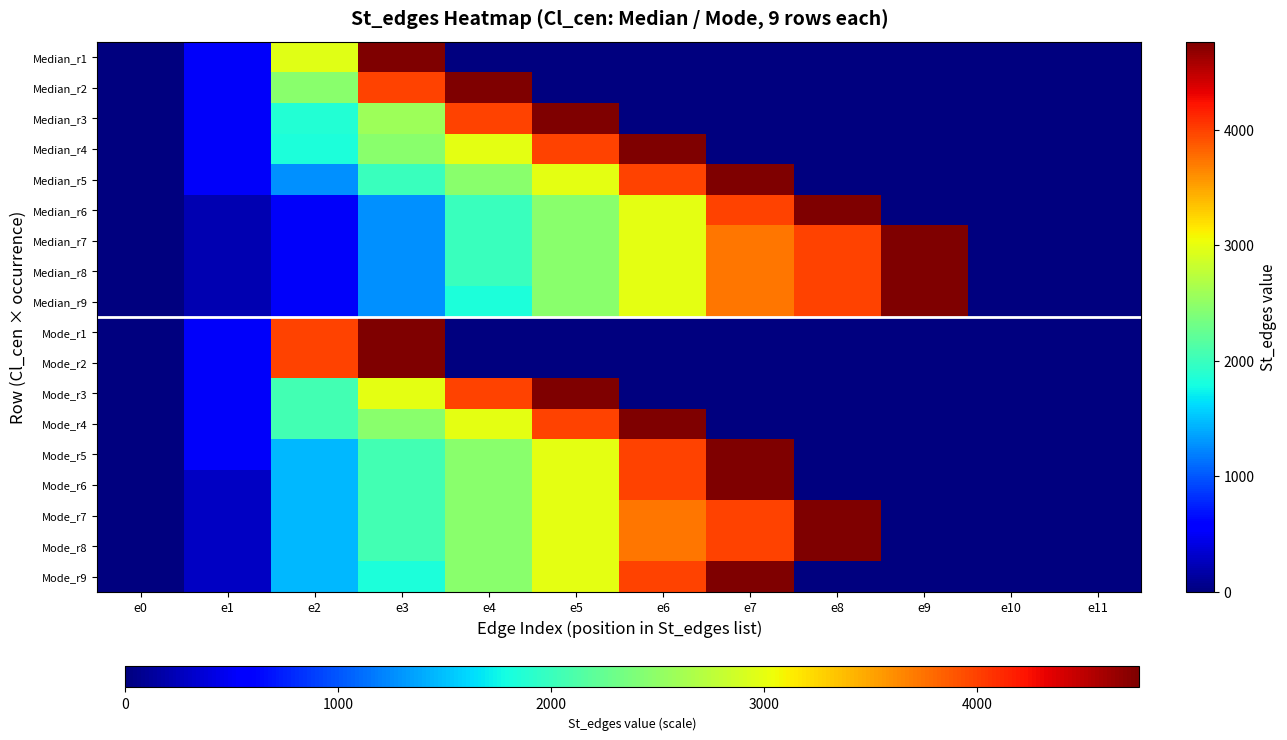

Reading left to right, transcribe all the data shown in this chart.

Median_r1: e0=0	e1=514	e2=2967	e3=4758	e4=0	e5=0	e6=0	e7=0	e8=0	e9=0	e10=0	e11=0
Median_r2: e0=0	e1=514	e2=2456	e3=3983	e4=4758	e5=0	e6=0	e7=0	e8=0	e9=0	e10=0	e11=0
Median_r3: e0=0	e1=514	e2=1868	e3=2582	e4=3983	e5=4758	e6=0	e7=0	e8=0	e9=0	e10=0	e11=0
Median_r4: e0=0	e1=514	e2=1822	e3=2456	e4=2978	e5=3983	e6=4758	e7=0	e8=0	e9=0	e10=0	e11=0
Median_r5: e0=0	e1=514	e2=1272	e3=2000	e4=2456	e5=2978	e6=3983	e7=4758	e8=0	e9=0	e10=0	e11=0
Median_r6: e0=0	e1=223	e2=514	e3=1272	e4=2000	e5=2456	e6=2978	e7=3983	e8=4758	e9=0	e10=0	e11=0
Median_r7: e0=0	e1=223	e2=514	e3=1272	e4=2000	e5=2456	e6=2978	e7=3721	e8=3983	e9=4758	e10=0	e11=0
Median_r8: e0=0	e1=223	e2=514	e3=1272	e4=2000	e5=2456	e6=2978	e7=3721	e8=3983	e9=4758	e10=0	e11=0
Median_r9: e0=0	e1=223	e2=514	e3=1272	e4=1822	e5=2456	e6=2978	e7=3721	e8=3983	e9=4758	e10=0	e11=0
Mode_r1: e0=0	e1=514	e2=3983	e3=4758	e4=0	e5=0	e6=0	e7=0	e8=0	e9=0	e10=0	e11=0
Mode_r2: e0=0	e1=514	e2=3983	e3=4758	e4=0	e5=0	e6=0	e7=0	e8=0	e9=0	e10=0	e11=0
Mode_r3: e0=0	e1=514	e2=2053	e3=2978	e4=3983	e5=4758	e6=0	e7=0	e8=0	e9=0	e10=0	e11=0
Mode_r4: e0=0	e1=514	e2=2053	e3=2456	e4=2978	e5=3983	e6=4758	e7=0	e8=0	e9=0	e10=0	e11=0
Mode_r5: e0=0	e1=514	e2=1462	e3=2053	e4=2456	e5=2978	e6=3983	e7=4758	e8=0	e9=0	e10=0	e11=0
Mode_r6: e0=0	e1=296	e2=1462	e3=2053	e4=2456	e5=2978	e6=3983	e7=4758	e8=0	e9=0	e10=0	e11=0
Mode_r7: e0=0	e1=296	e2=1462	e3=2053	e4=2456	e5=2978	e6=3721	e7=3983	e8=4758	e9=0	e10=0	e11=0
Mode_r8: e0=0	e1=296	e2=1462	e3=2053	e4=2456	e5=2978	e6=3721	e7=3983	e8=4758	e9=0	e10=0	e11=0
Mode_r9: e0=0	e1=296	e2=1462	e3=1822	e4=2456	e5=2978	e6=3983	e7=4758	e8=0	e9=0	e10=0	e11=0